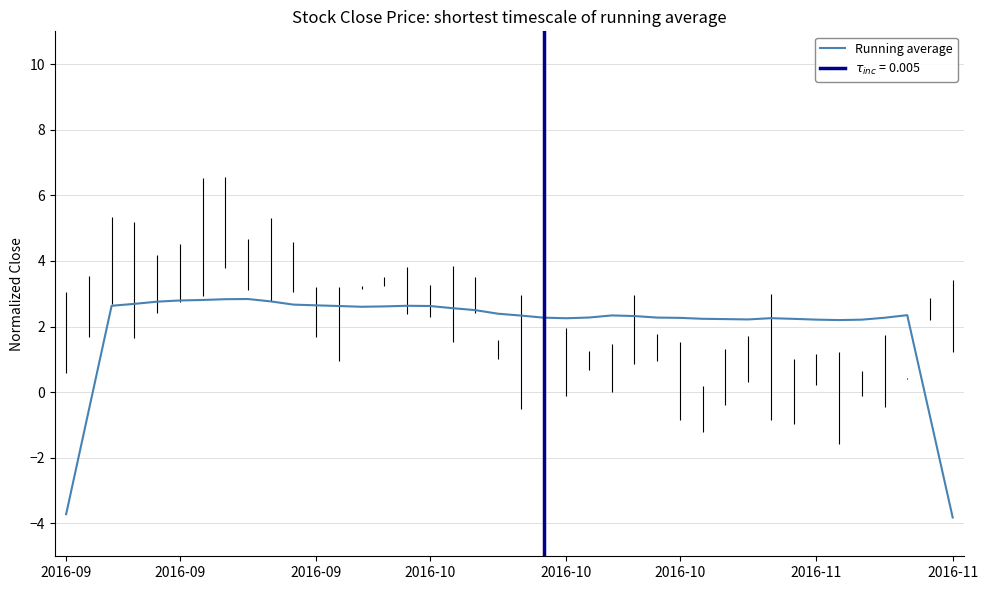

At which category does the data reach its first local peak?

8